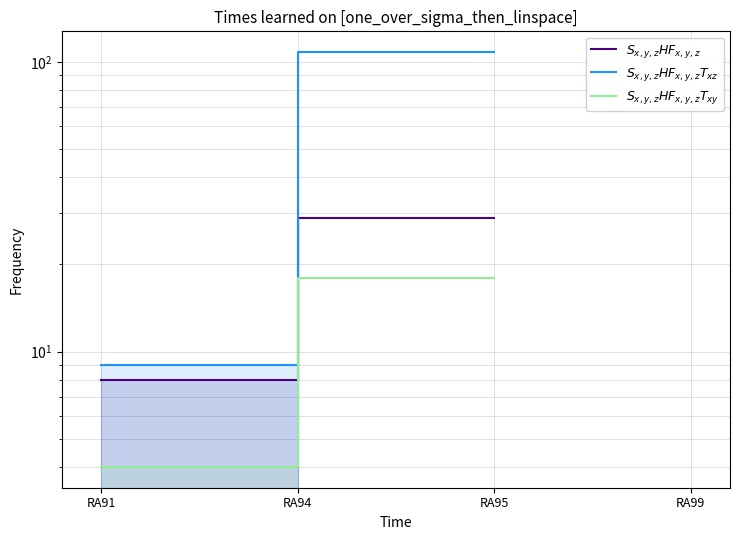

At how many categories does at least one series exceed 87?

1